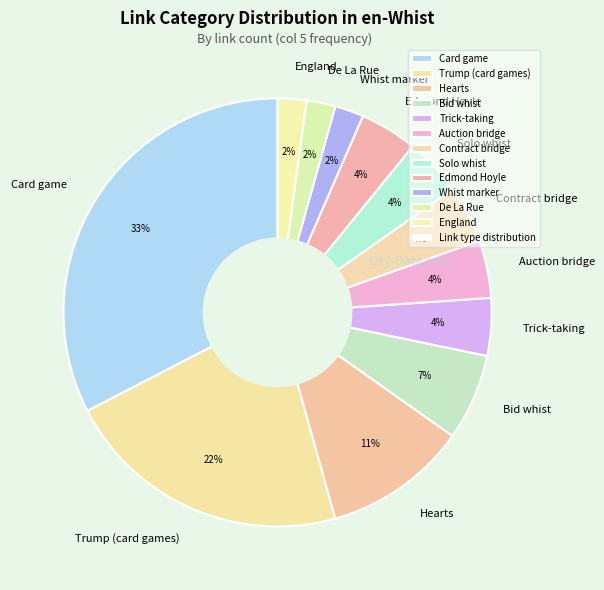

Which has a higher value, Trump (card games) or Hearts?

Trump (card games)